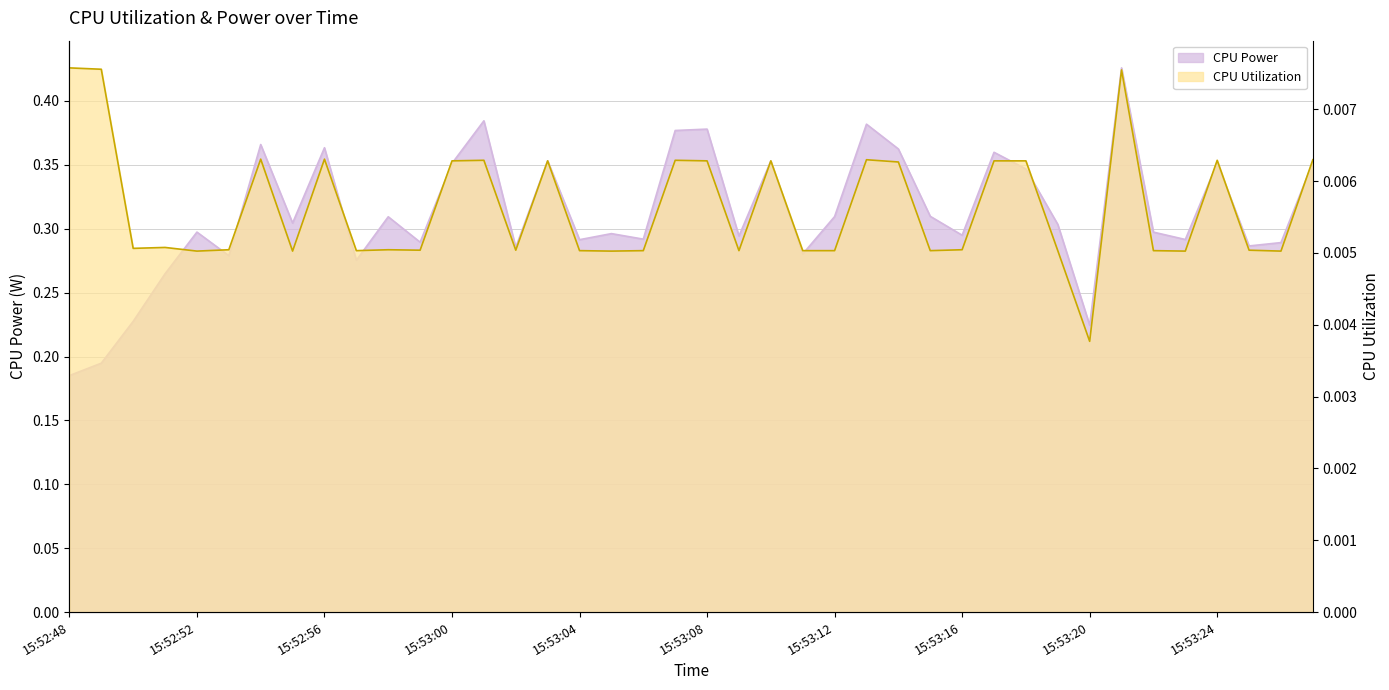

Which series has the largest total across all categories?

CPU Power